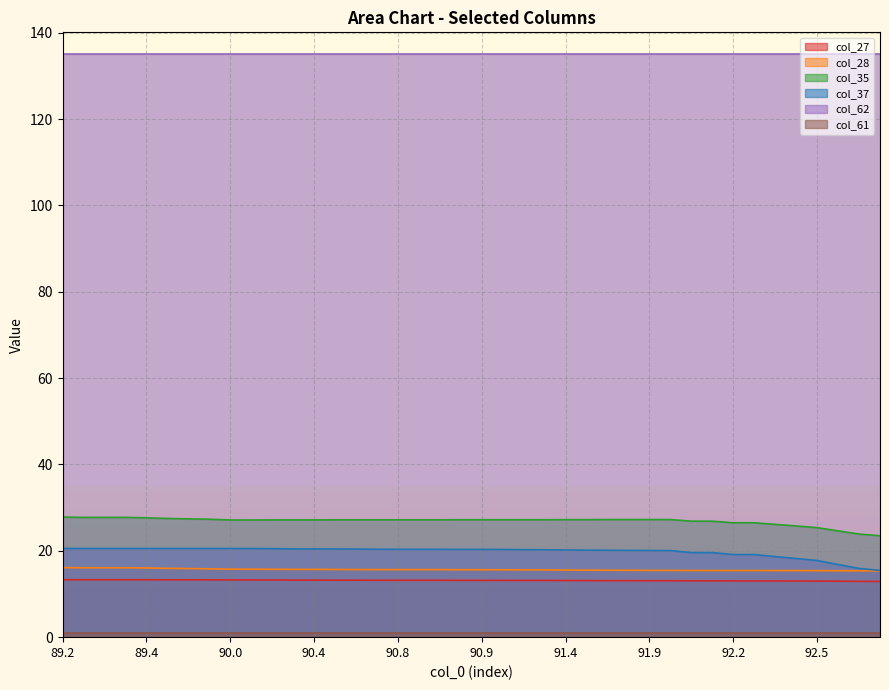

Which series has the largest total across all categories?

col_62